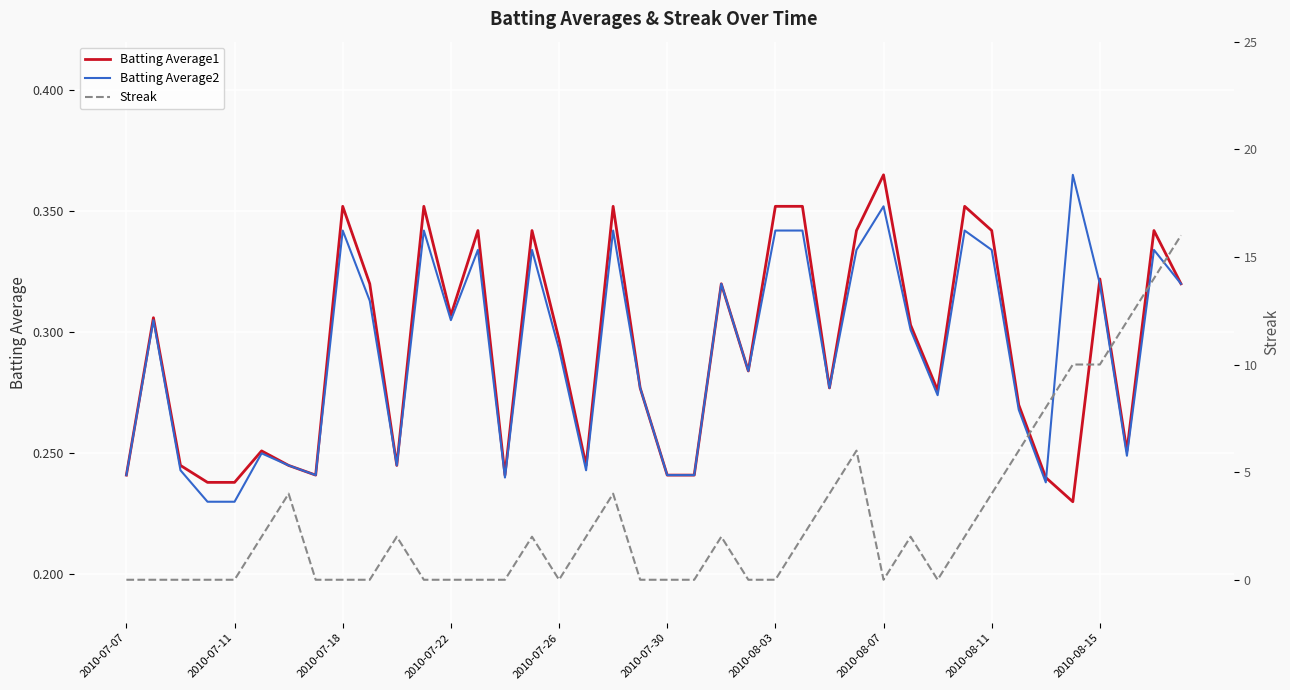

Is it true that Batting Average1 equals 0.4 at 2010-08-15?

False